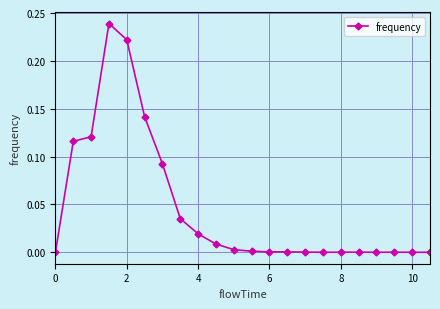

What is the sum of all values?

1.0